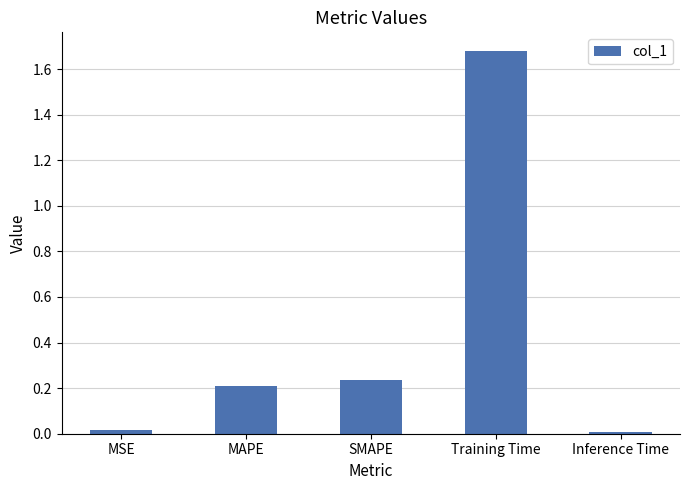

Which label corresponds to the largest value in the chart?

Training Time